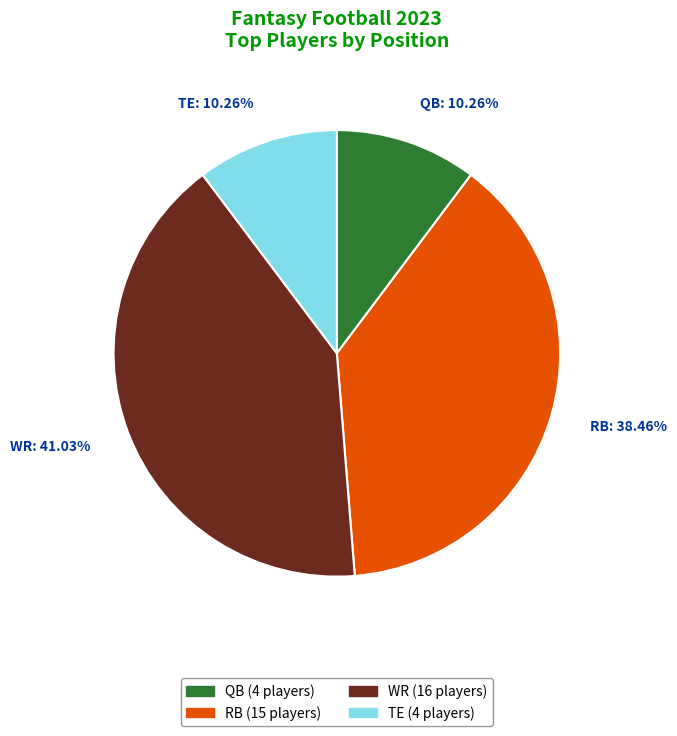

Which has a higher value, RB: 38.46% or QB: 10.26%?

RB: 38.46%